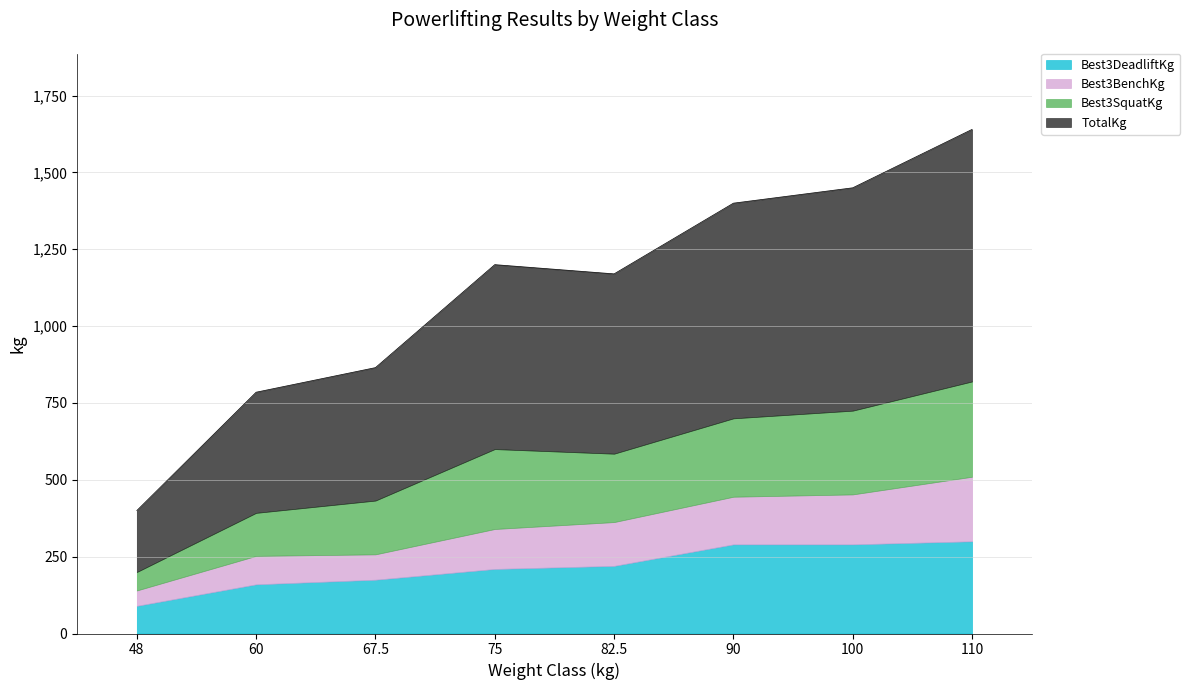

The Best3BenchKg series shows 34.6 at 60. True or false?

False